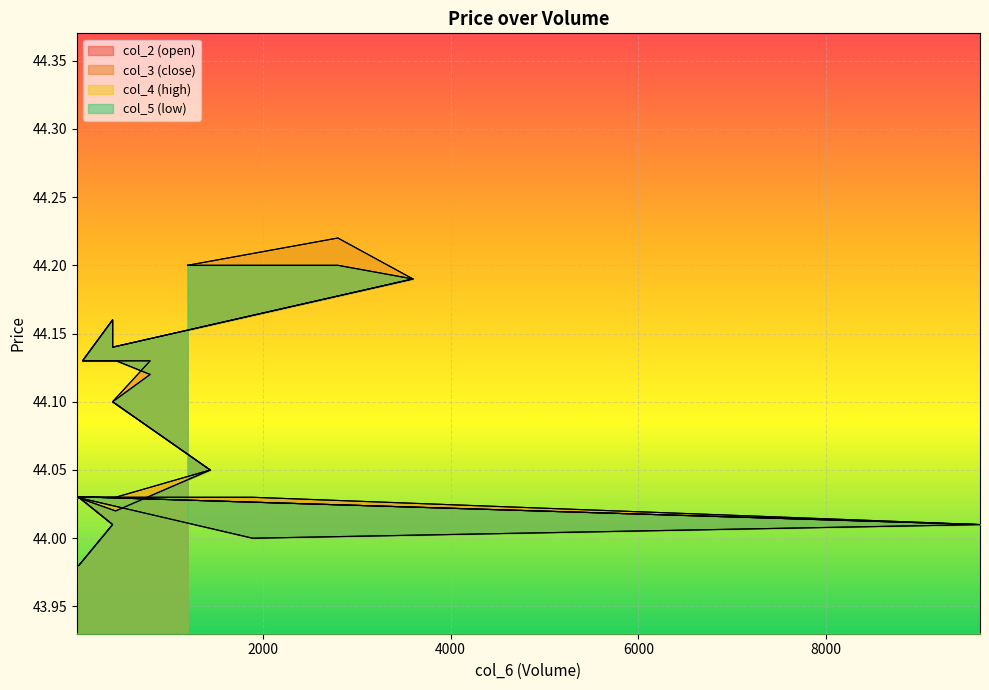

Which has a higher value, 400 or 400?

400